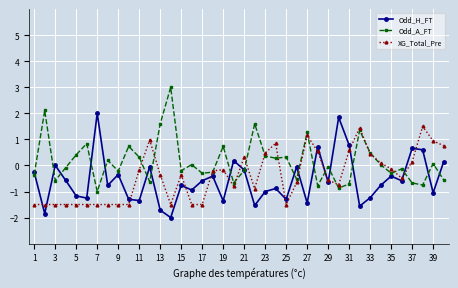

What is the value of the Odd_A_FT point at the 23rd from the left?

0.4